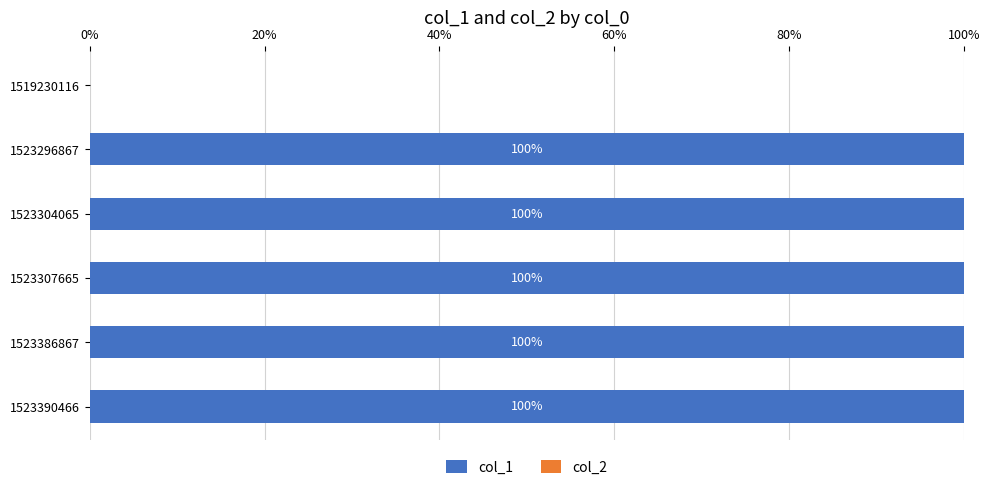

Reading top to bottom, extract all data points from this chart.

1519230116=0	1523296867=100	1523304065=100	1523307665=100	1523386867=100	1523390466=100